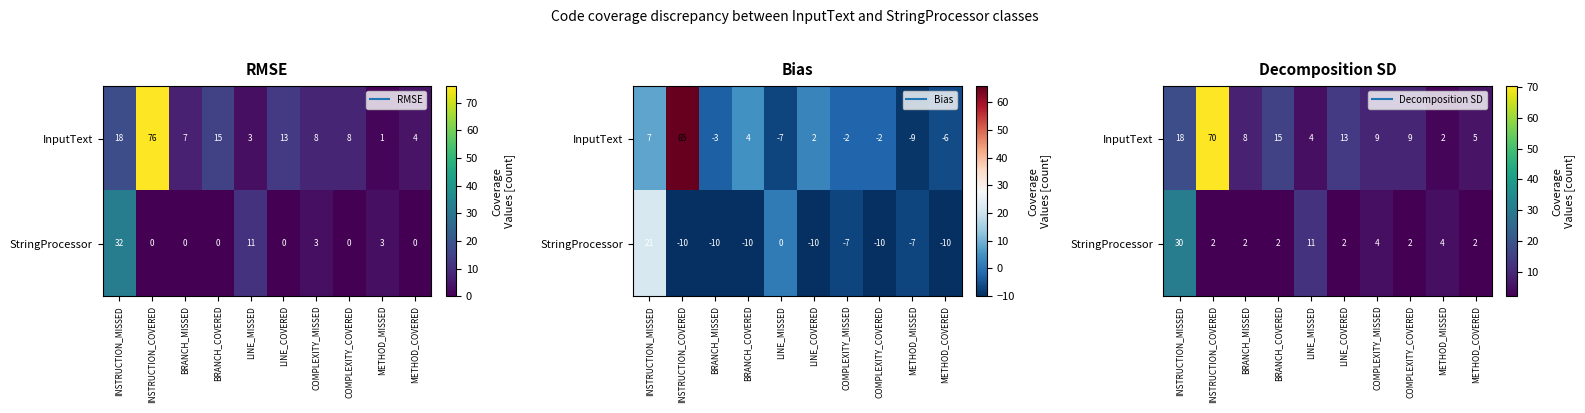

Which series has the largest total across all categories?

InputText